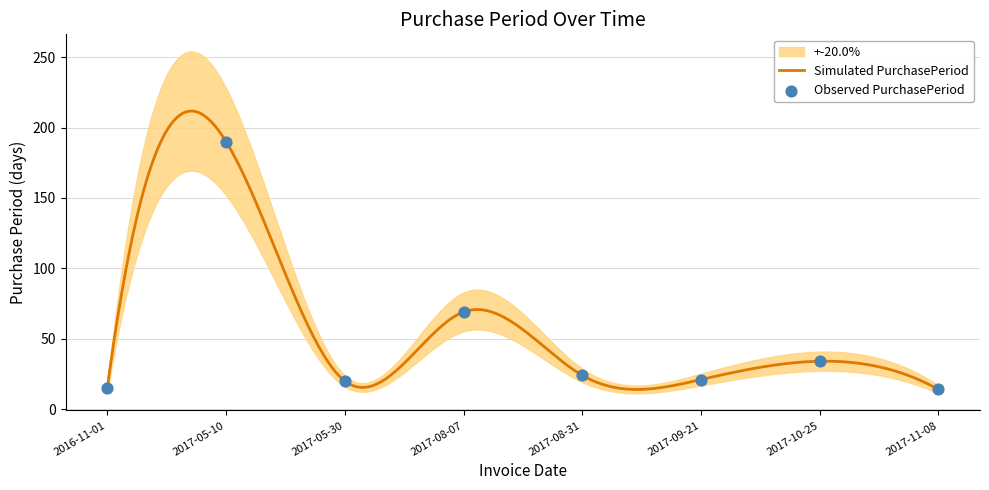

Approximately how many times larger is the value at 2017-09-21 compared to 2017-05-30?

1.1